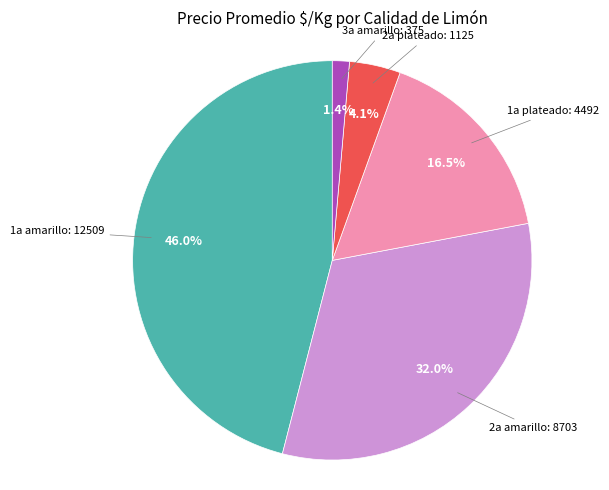

What is the largest slice in the pie chart?

1a amarillo